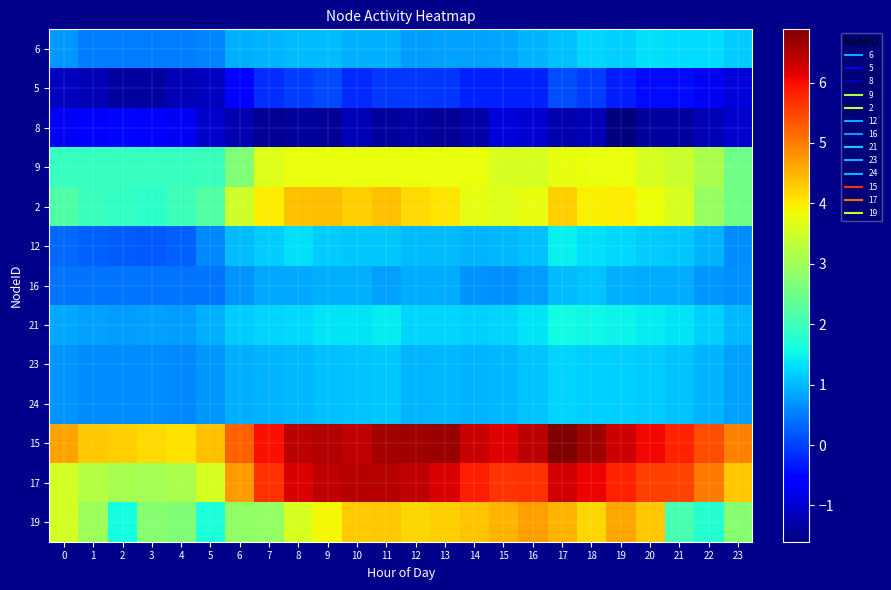

Count the number of categories in the chart.

24